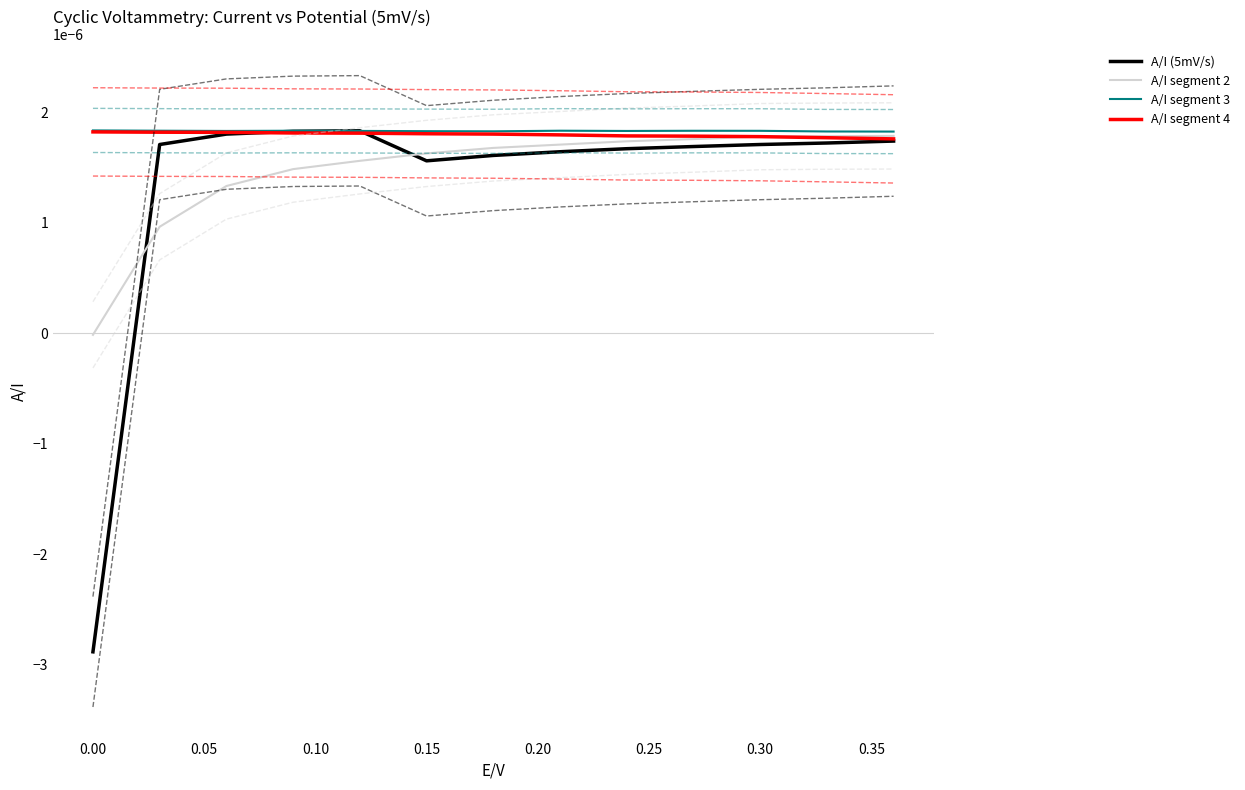

List the series in order of their peak value, highest first.

A/I segment 3, A/I (5mV/s), A/I segment 4, A/I segment 2